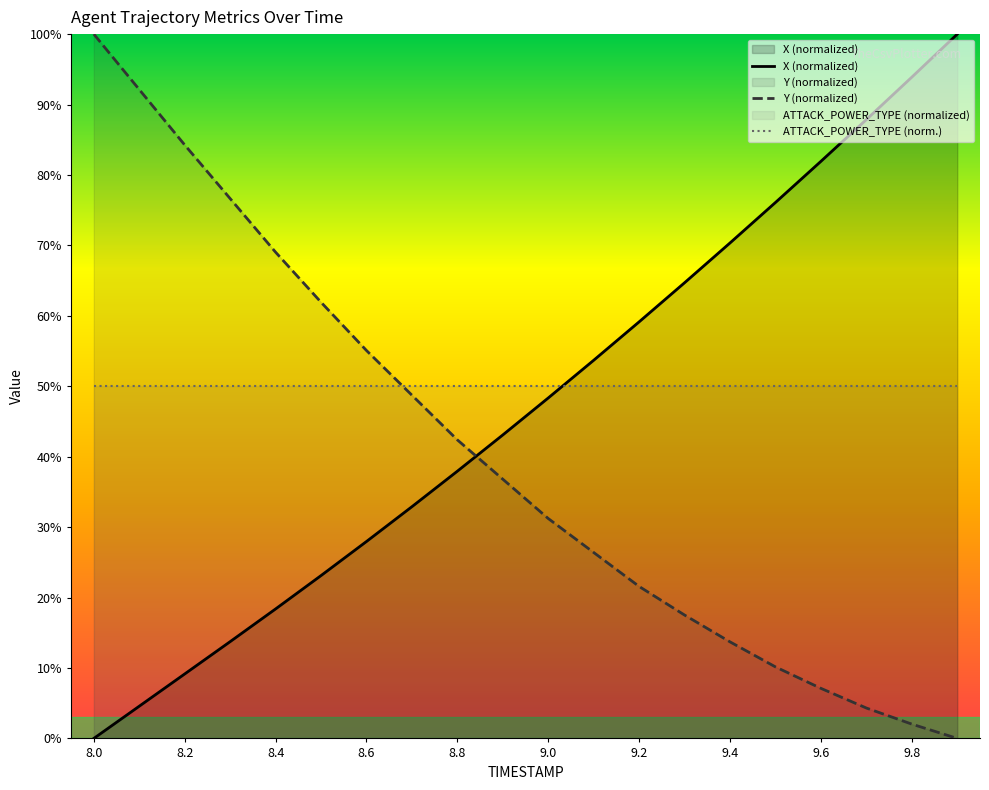

The X (normalized) series shows 102.1 at 9.4. True or false?

False